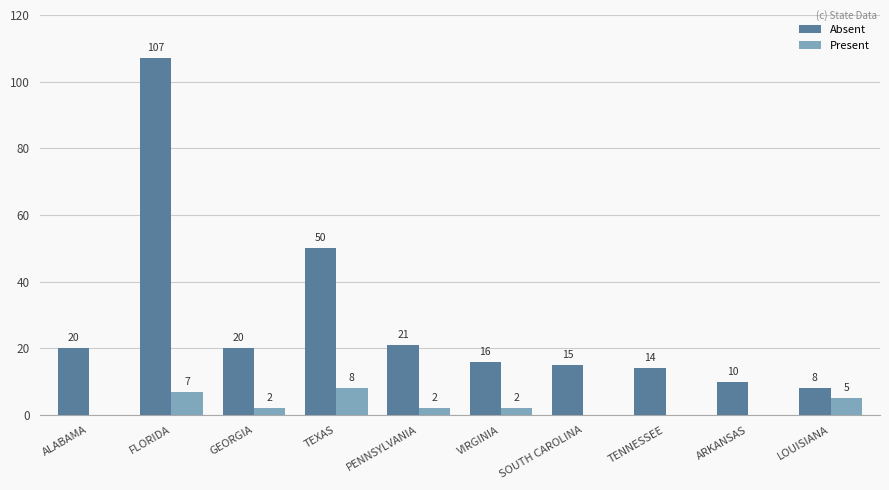

What is the approximate value of Absent at TENNESSEE?

14